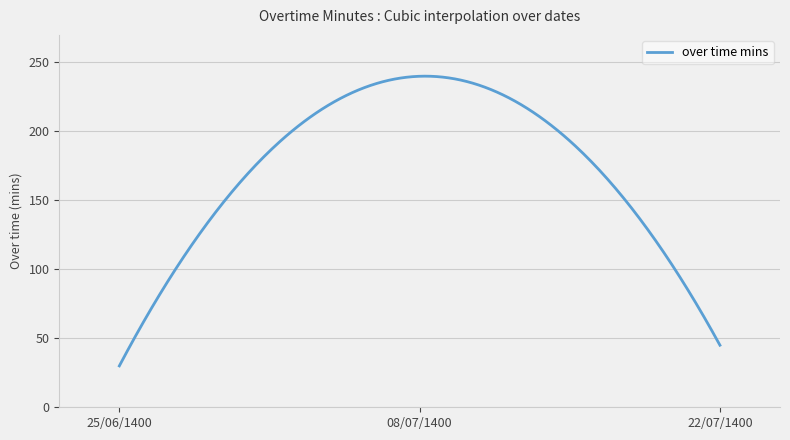

What is the difference between the second highest and minimum values?

210.1